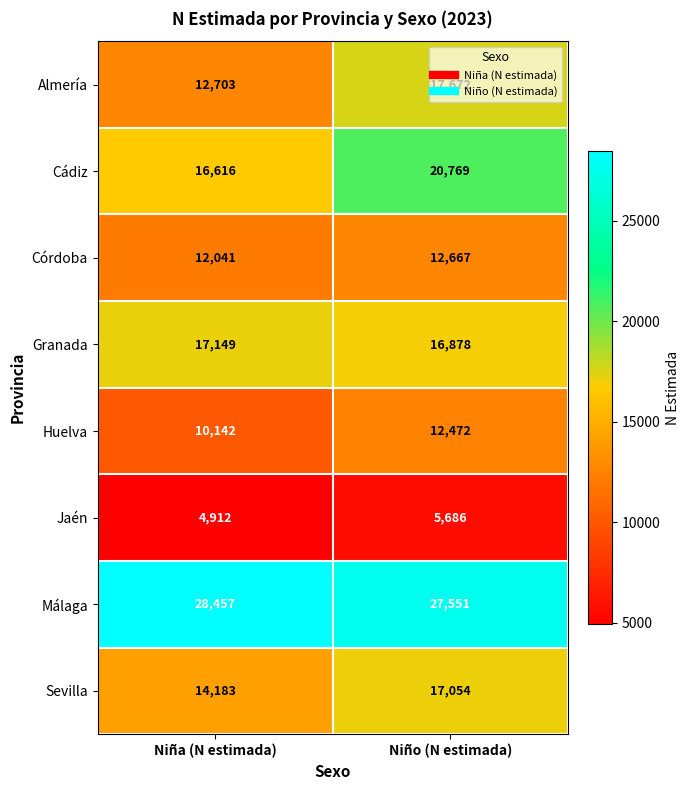

At which label does Cádiz reach its peak?

Niño (N estimada)